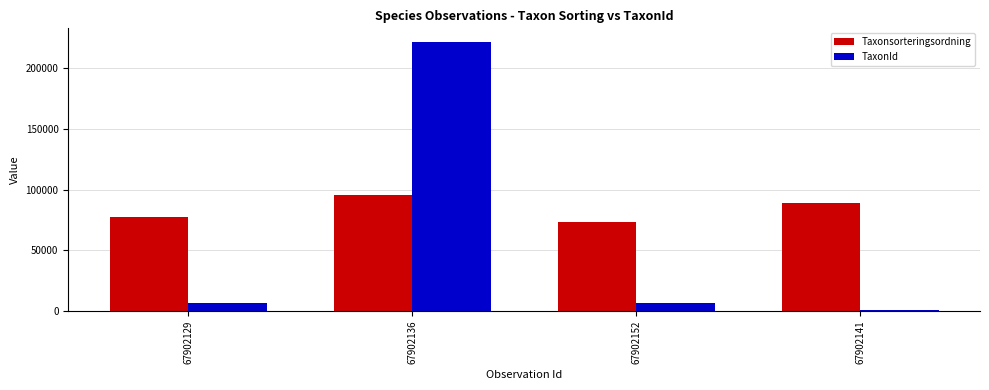

What is the lowest value of the Taxonsorteringsordning series?

73693